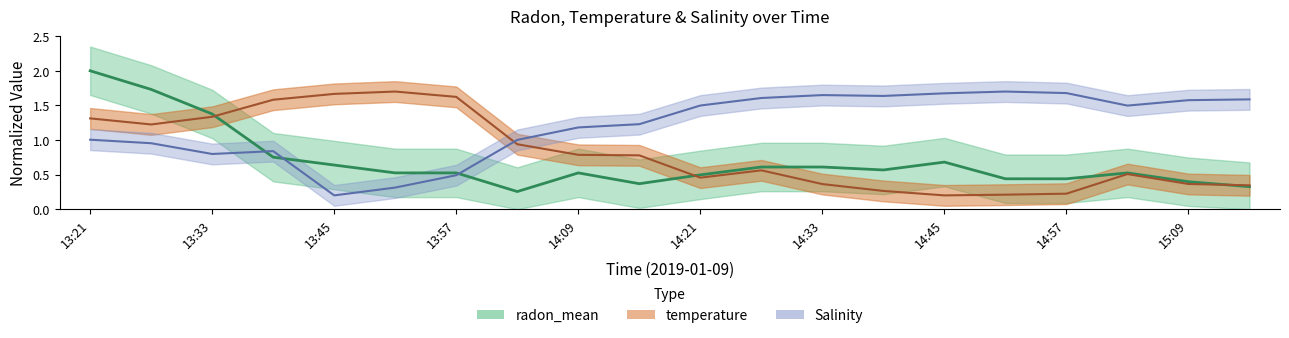

Which series has the widest spread of values?

radon_mean